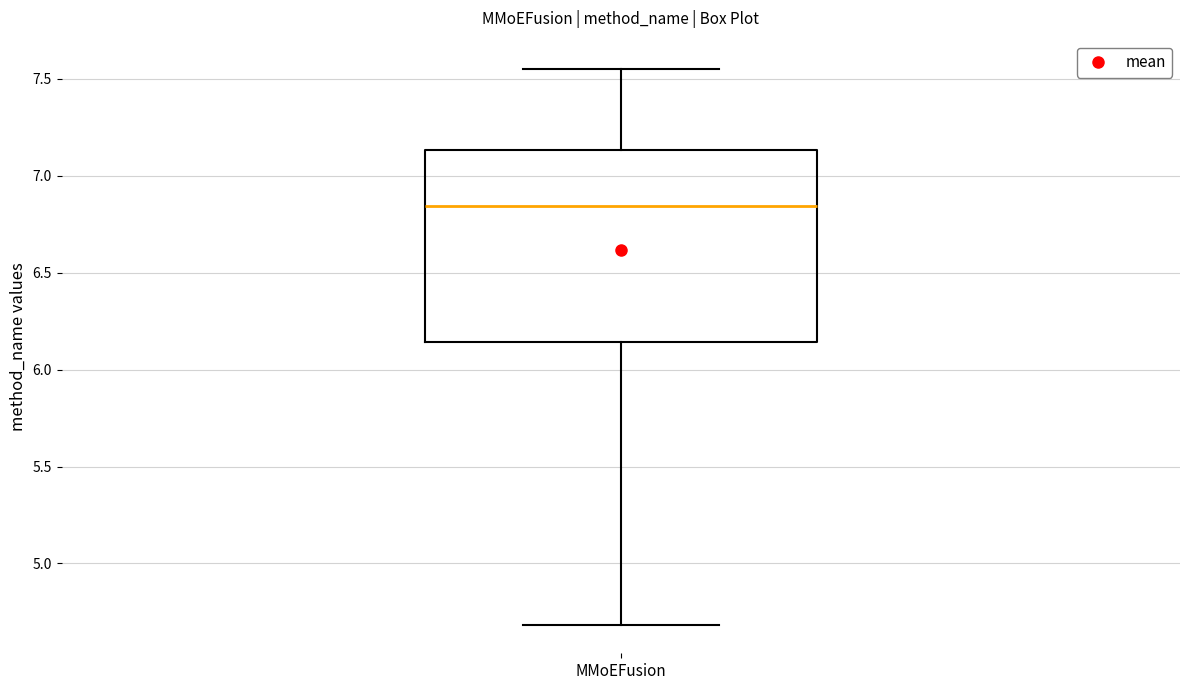

Where is the upper edge of the box for MMoEFusion on the y-axis? The values are not printed on the chart, so give them approximately, as read against the axis.

7.15